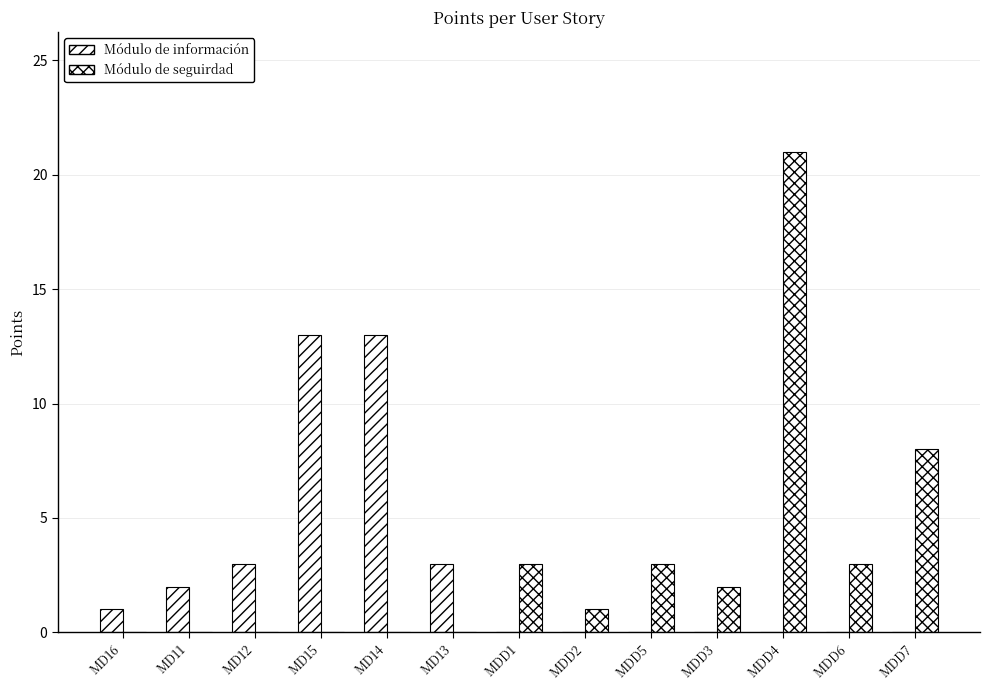

Which category has the lowest value in the Módulo de seguirdad series?

MD16